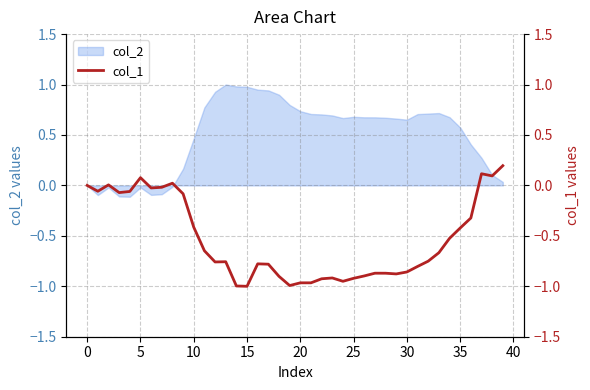

What is the maximum value for col_2?

1.0